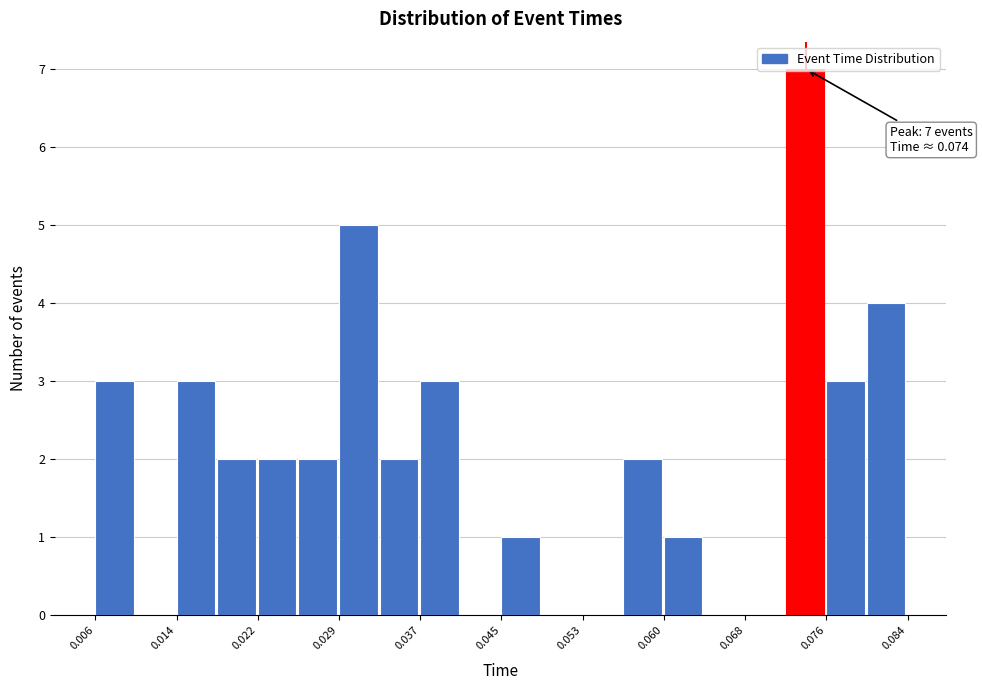

Around what value on the x-axis is the tallest bar? Give the approximate position of its centre, as read against the axis.

0.074